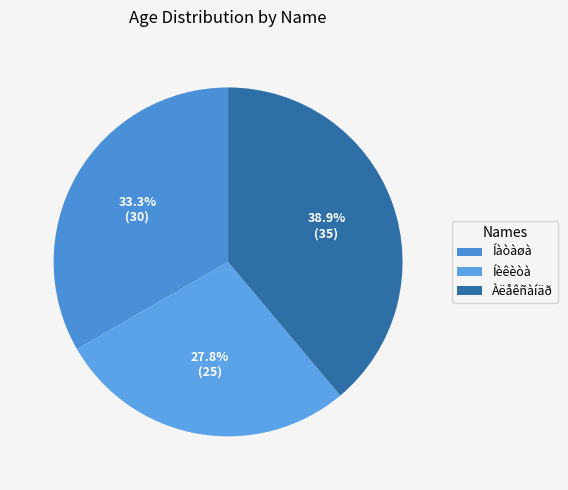

Does Íàòàøà account for over 50% of the chart?

No